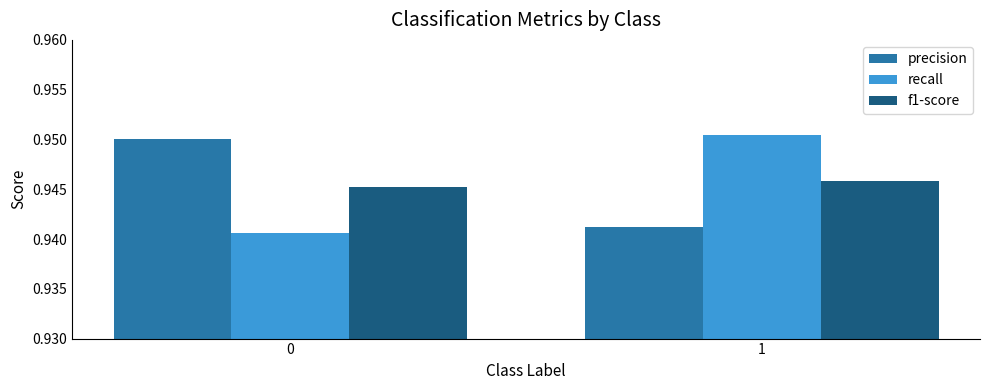

What are all the series names shown in the legend?

precision, recall, f1-score